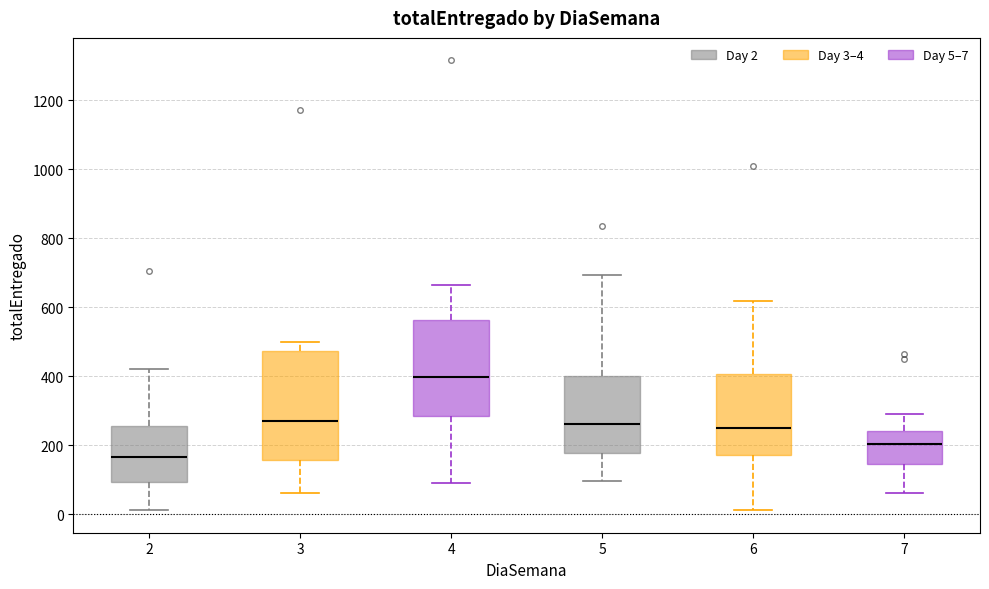

Which box's median line is the highest?

4